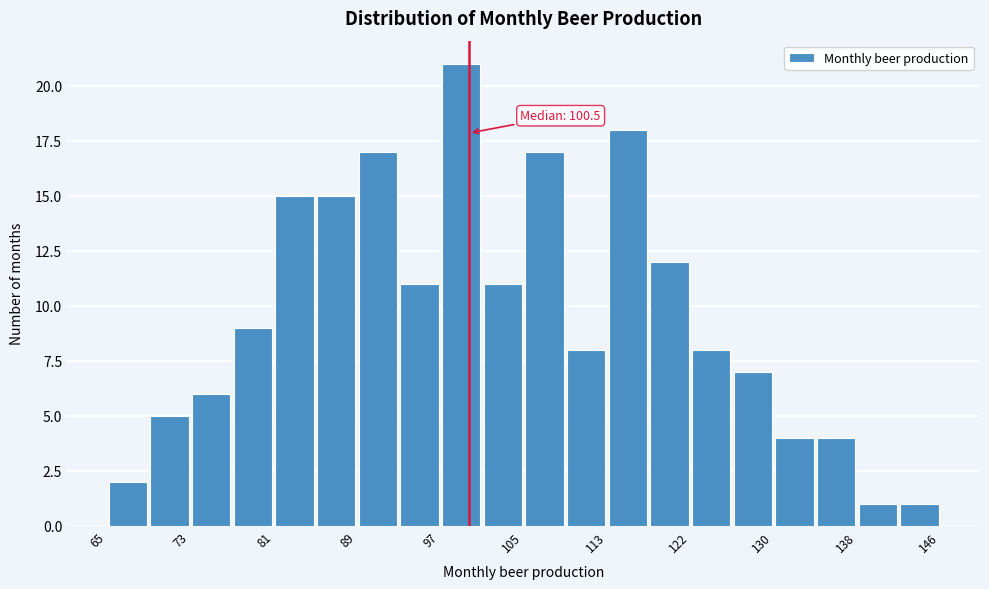

Which range on the x-axis has the tallest bar?

97 to 101